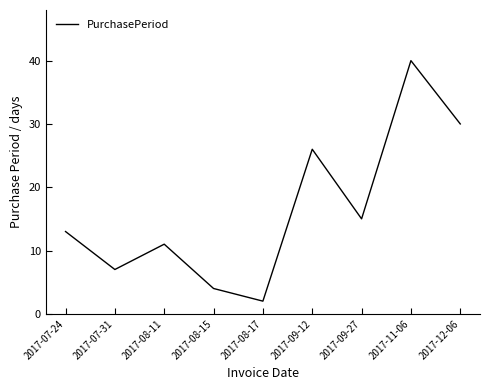

Approximately how many times larger is the value at 2017-09-27 compared to 2017-08-17?

7.5